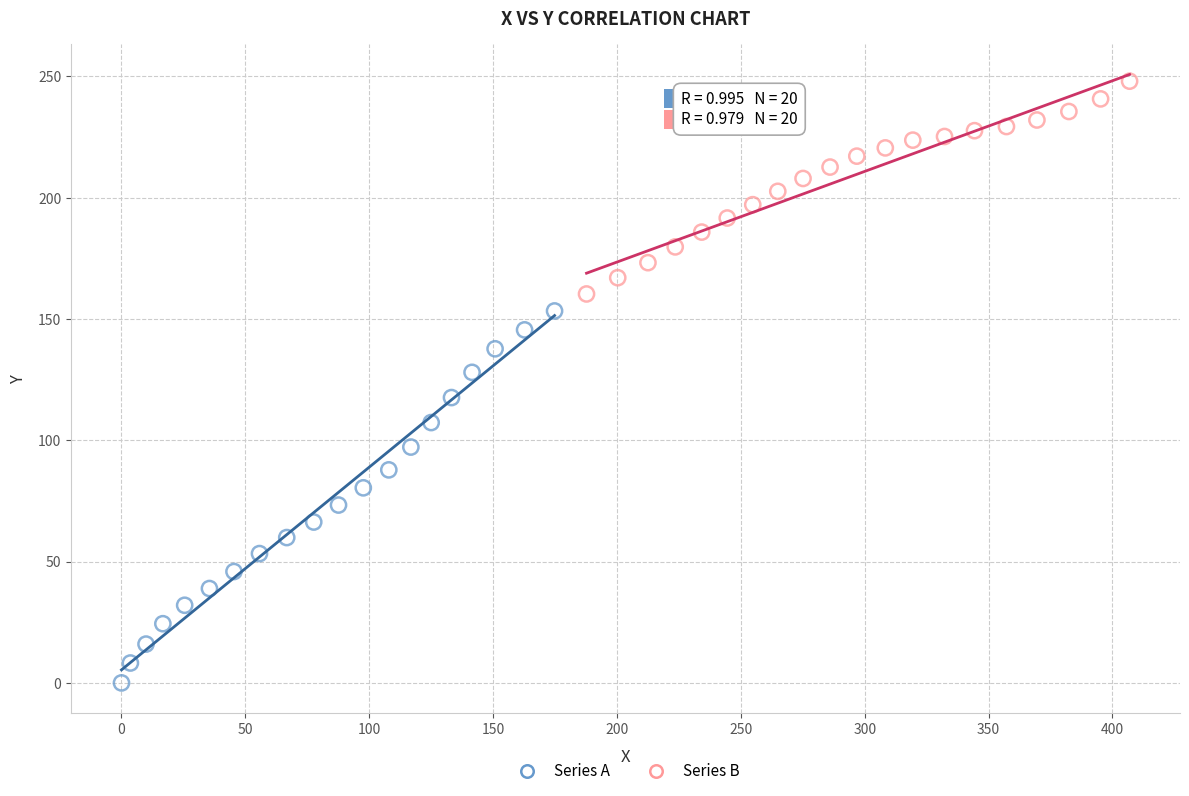

Which series has the widest spread of Y values?

Series A